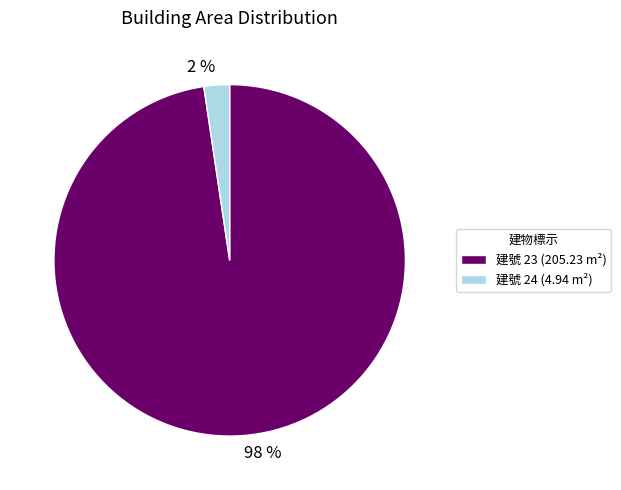

To the nearest percent, what is the average slice percentage?

50%